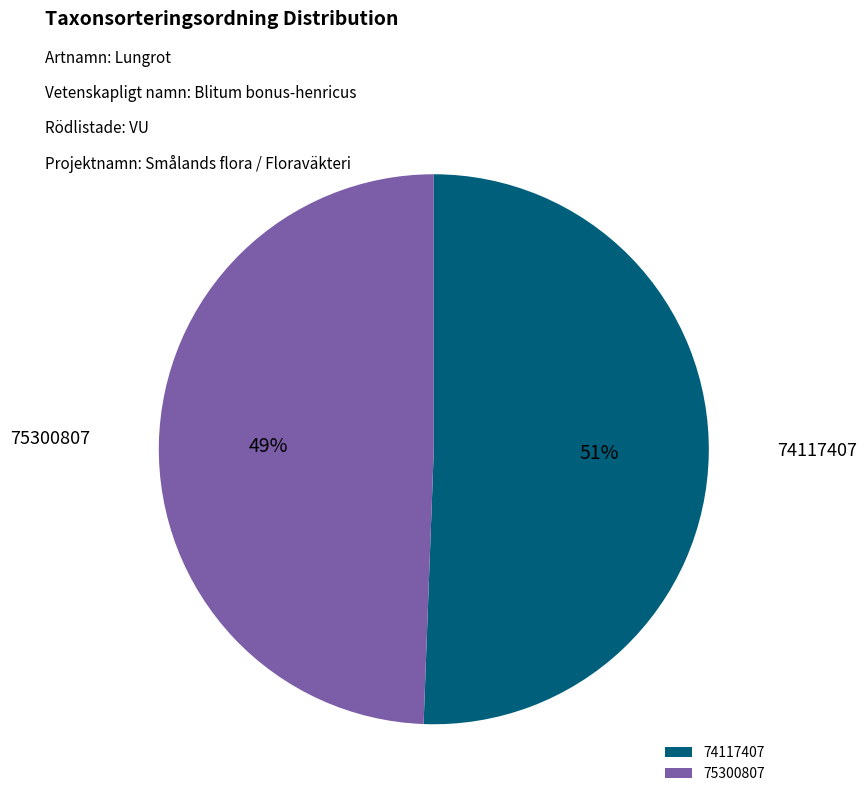

Count the number of slices in the pie.

2